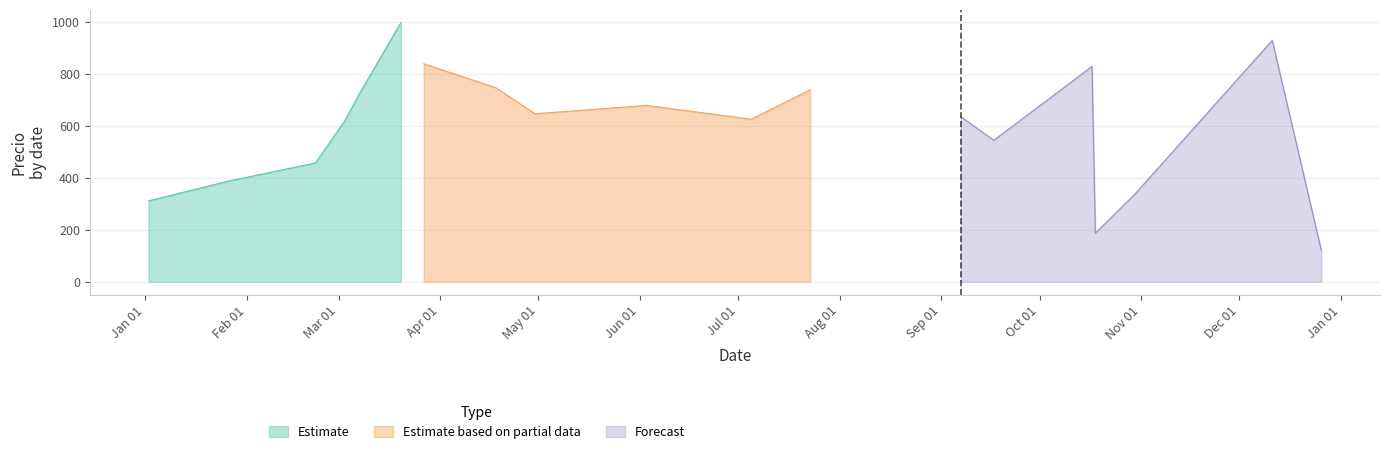

What is the minimum value for Estimate?

311